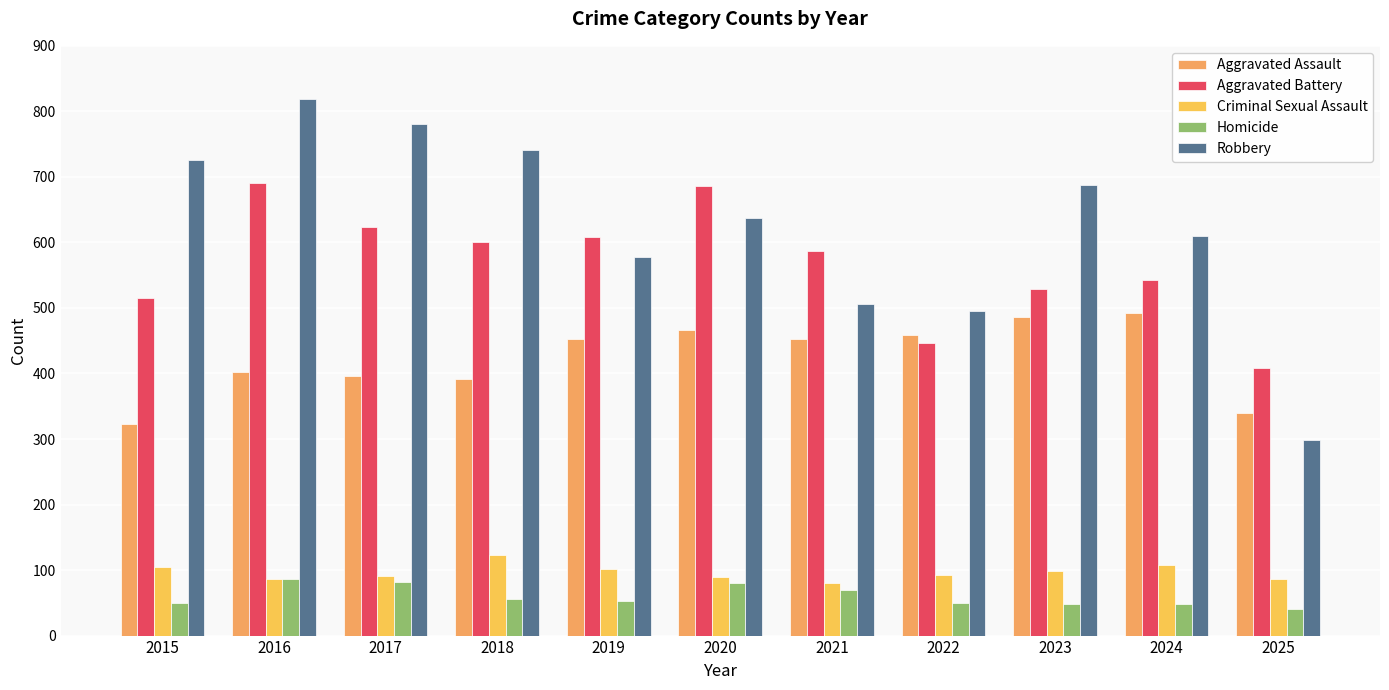

Is it true that Aggravated Assault equals 181 at 2025?

False